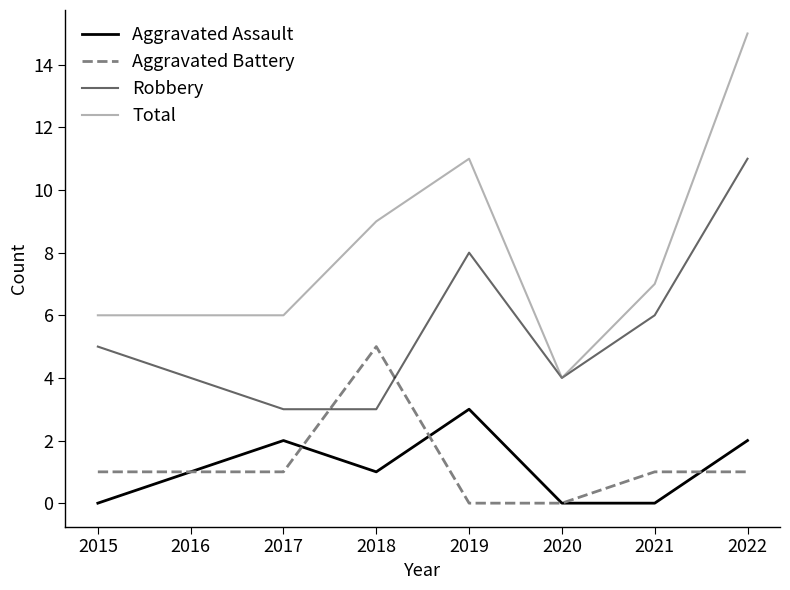

Does the chart display data point markers on the line(s)?

No